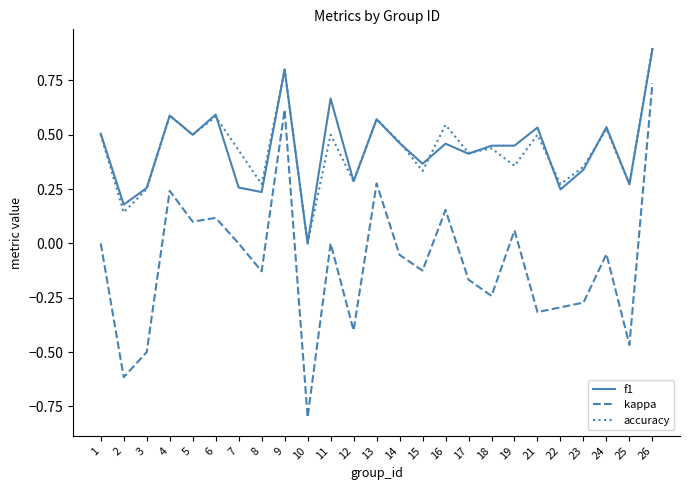

At which category is the sum across all series the highest?

26